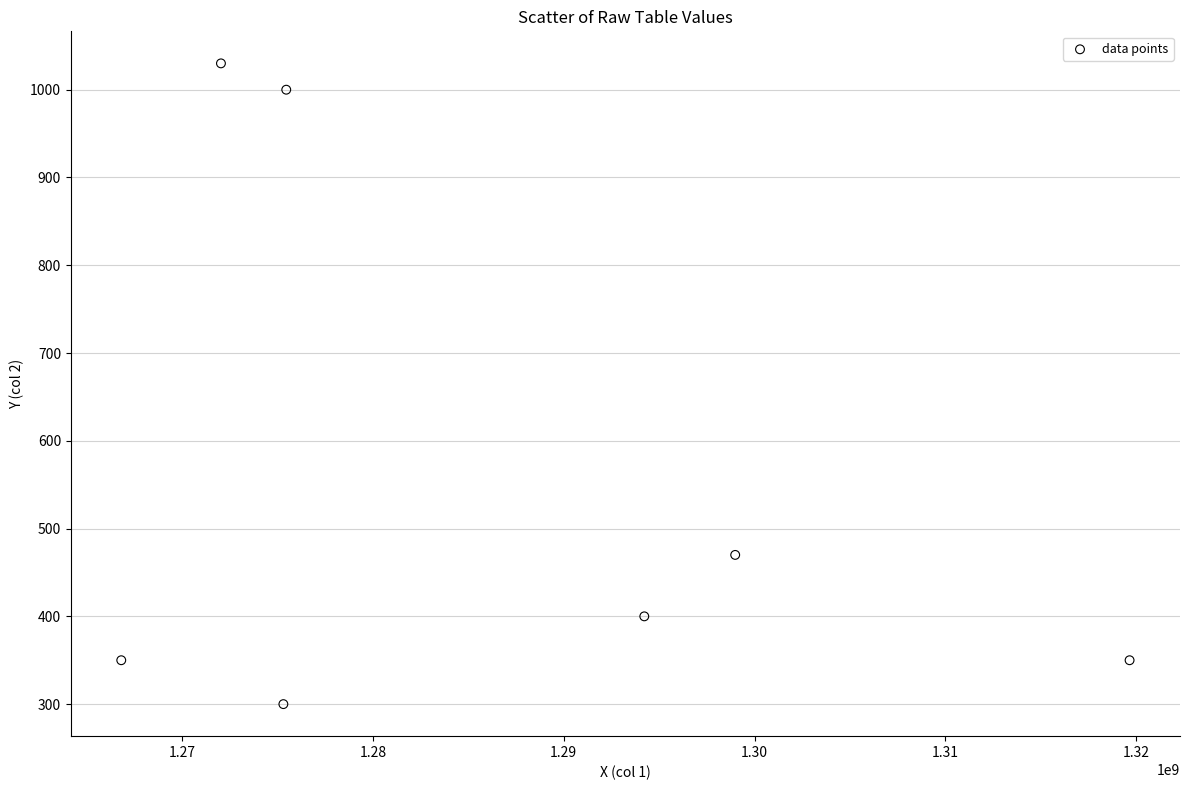

What is the range of Y values (max minus min)?

730